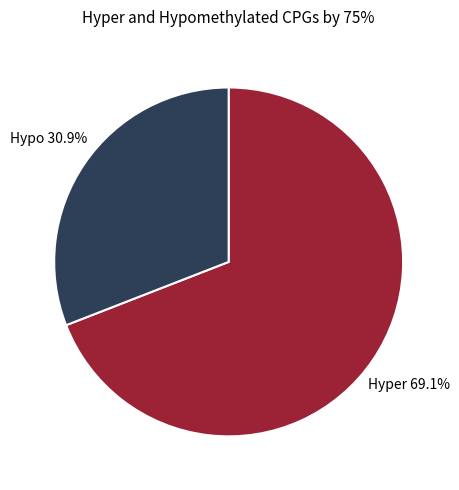

Is there a majority slice in this chart?

Yes